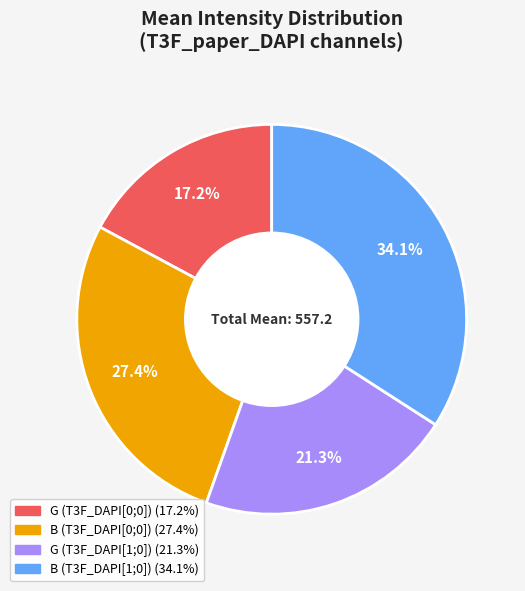

Is there any slice that represents more than half of the pie?

No